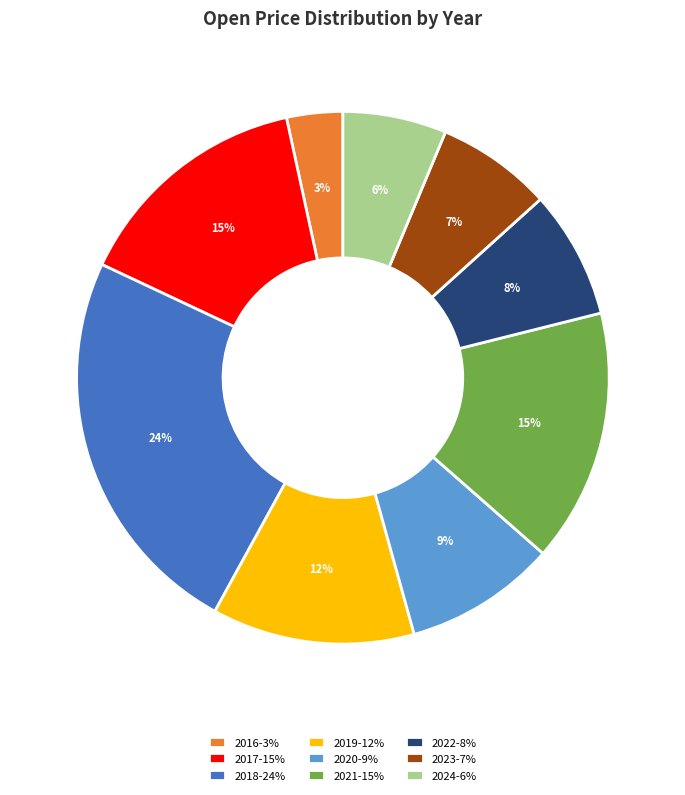

Is there any slice that represents more than half of the pie?

No